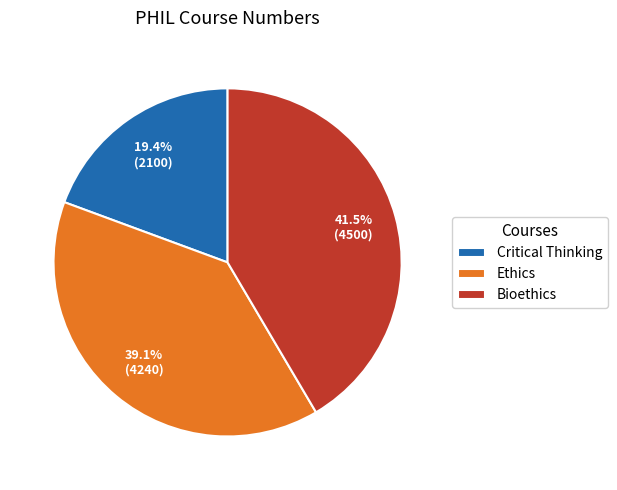

Is the sum of Critical Thinking and Bioethics greater than half?

Yes